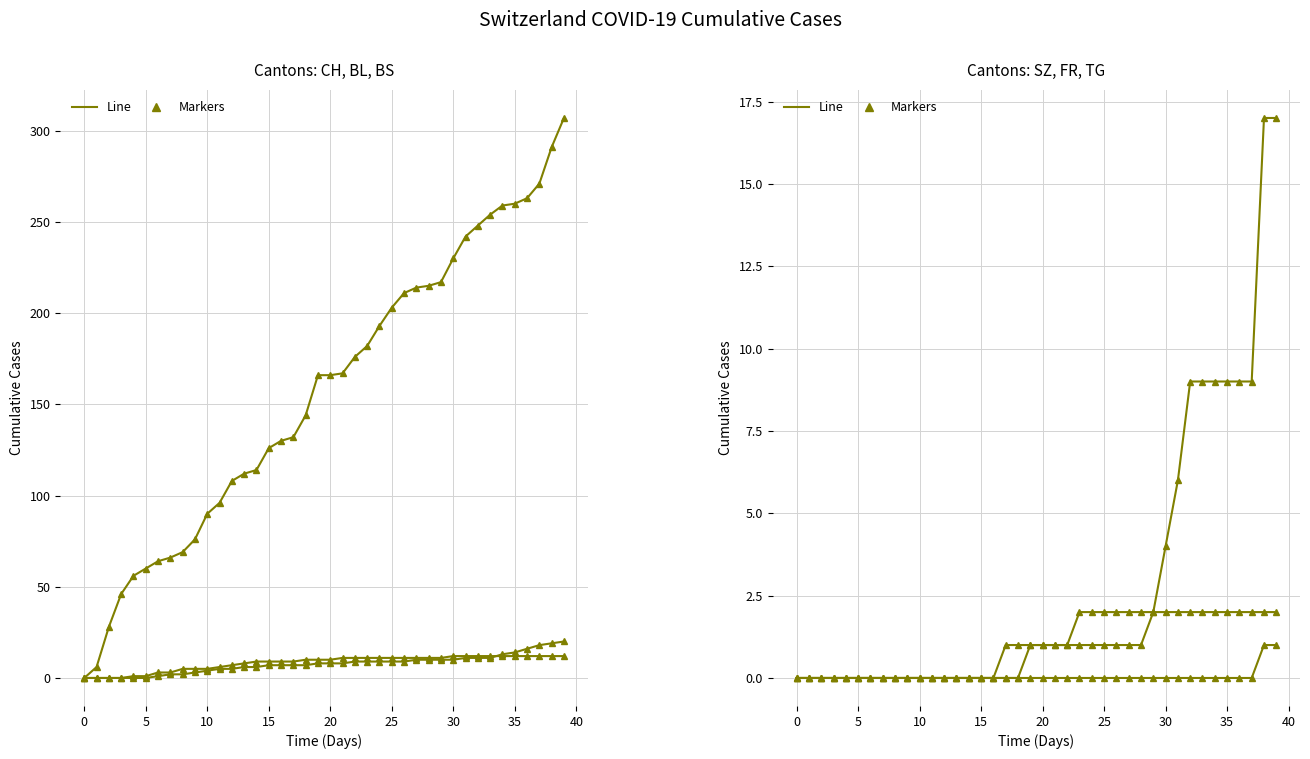

Between 29 and 32, which series saw the biggest shift?

CH